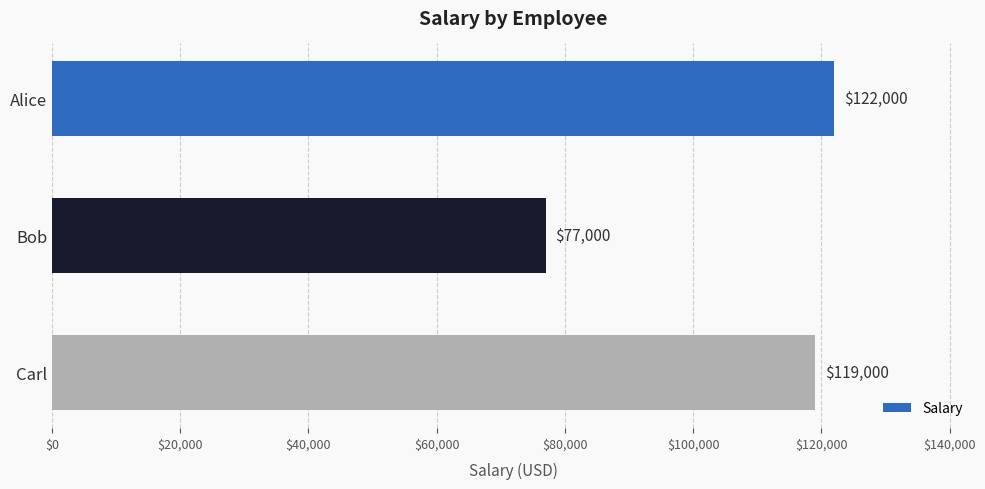

How many bars are there in total?

3